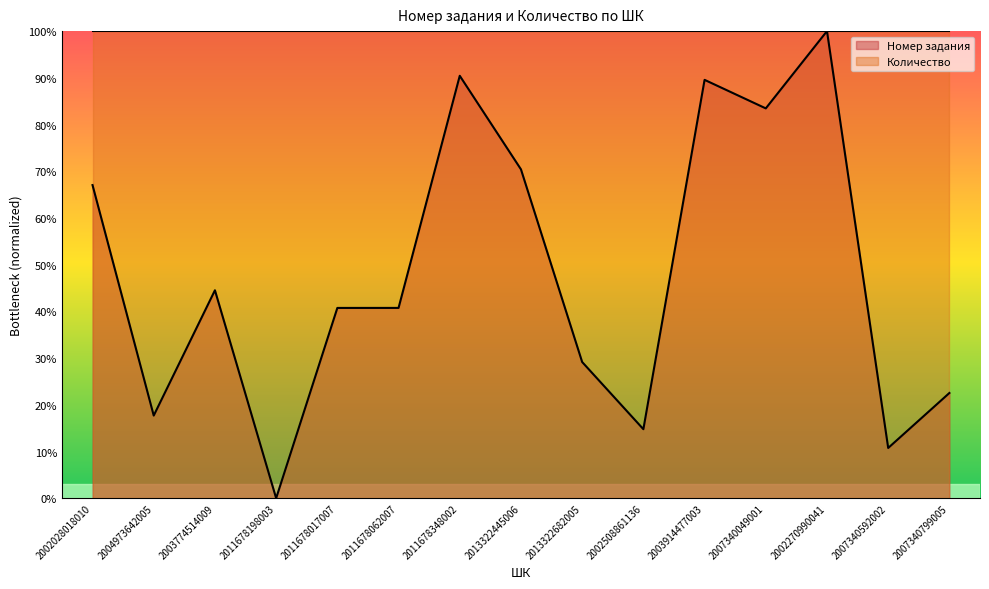

At which category does the data reach its first local peak?

2003774514009